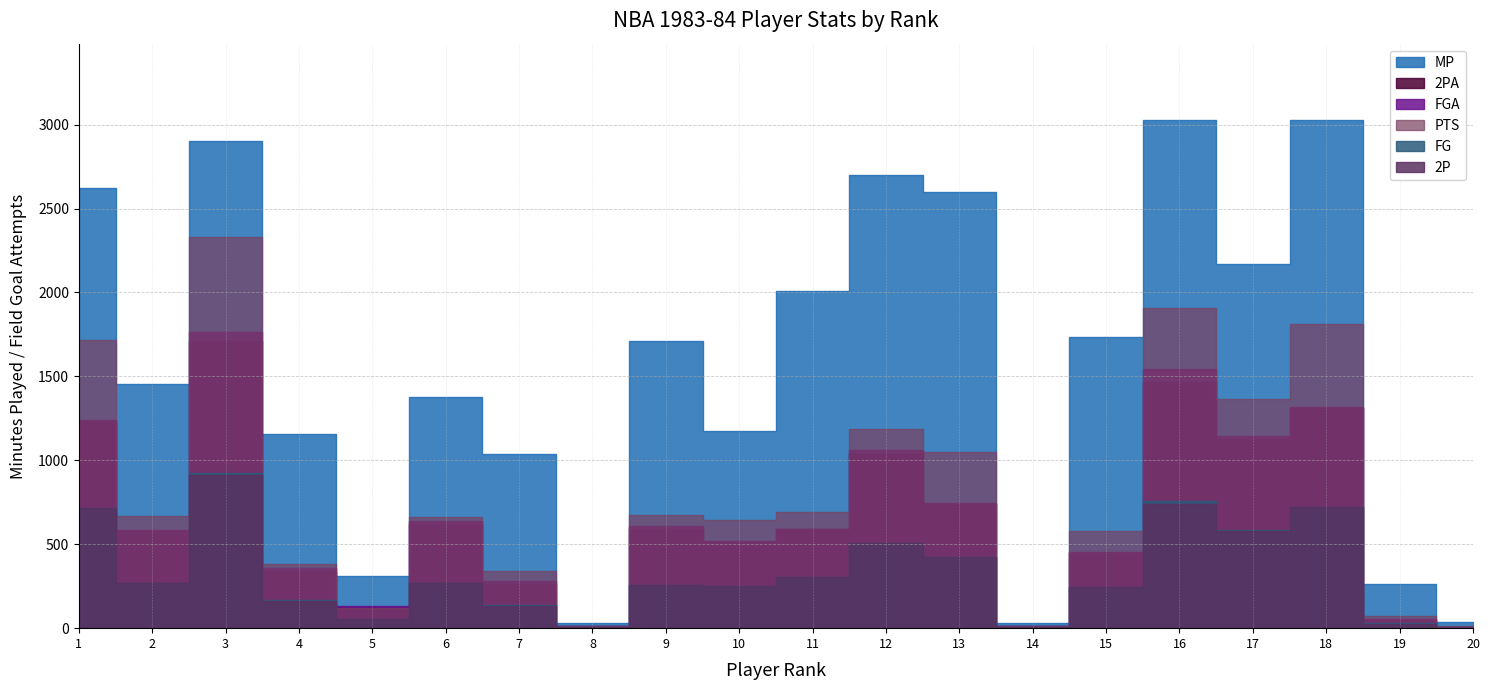

The value of 2P at 11 is 302. True or false?

True